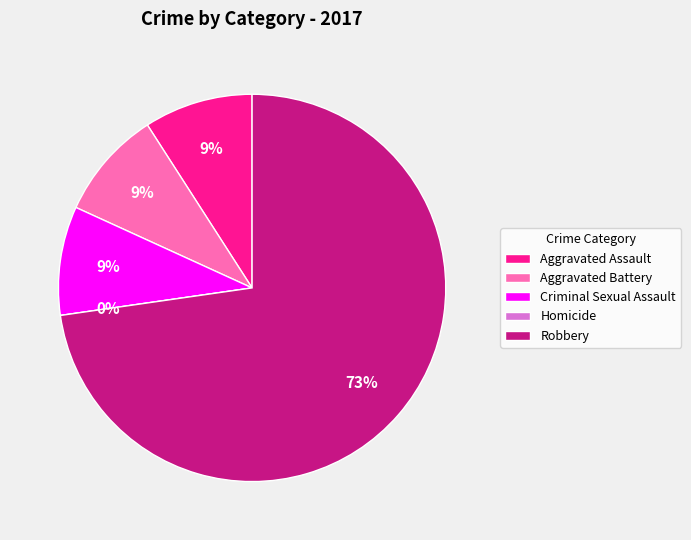

Which slice is the smallest?

Homicide